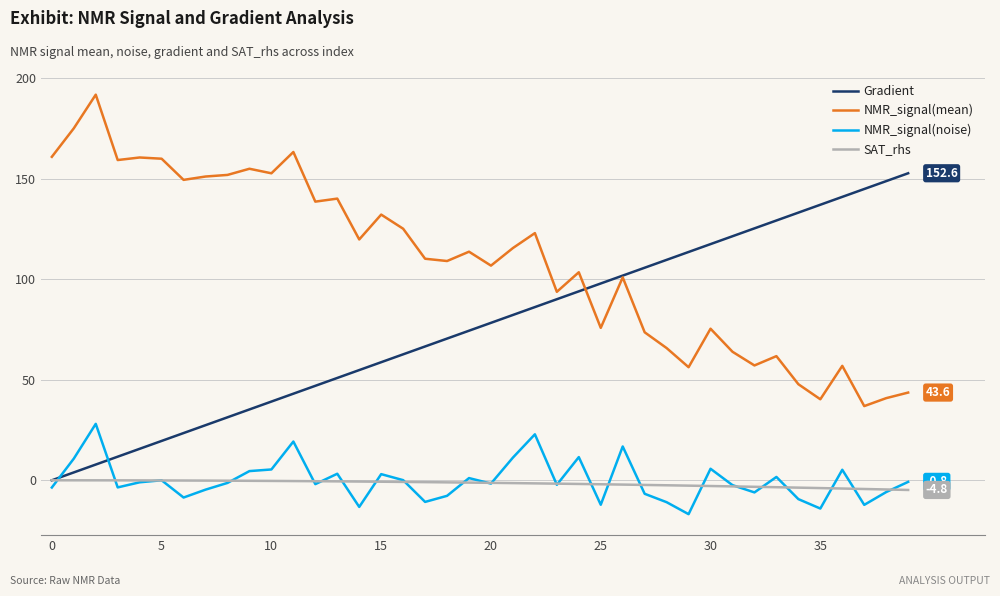

Which series has the largest total across all categories?

NMR_signal(mean)